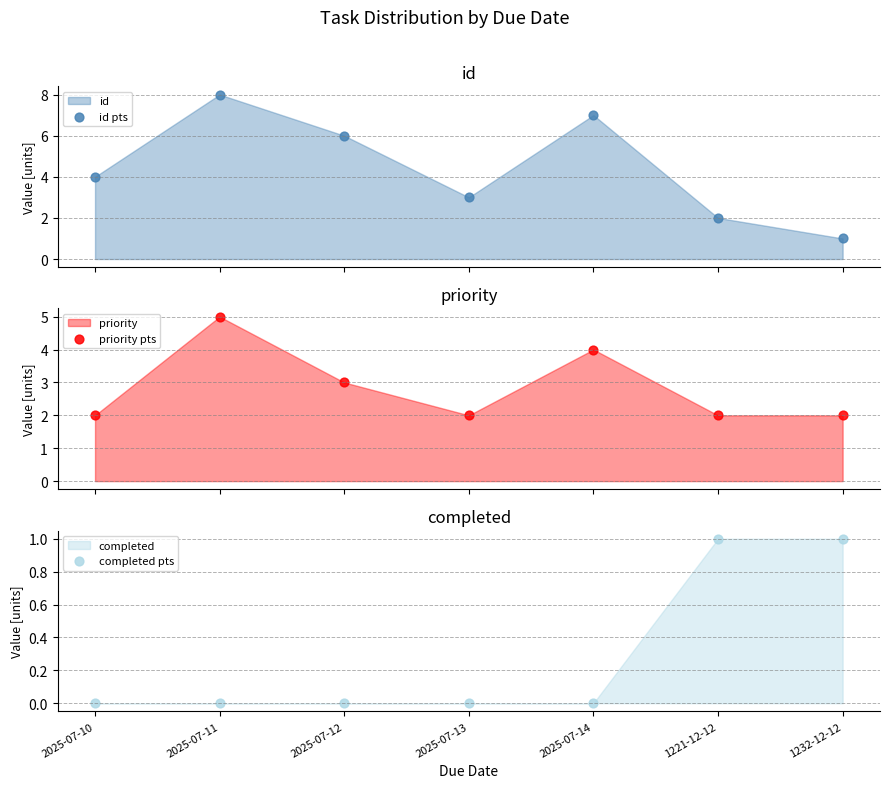

What is the total value across all series at 2025-07-11?

13